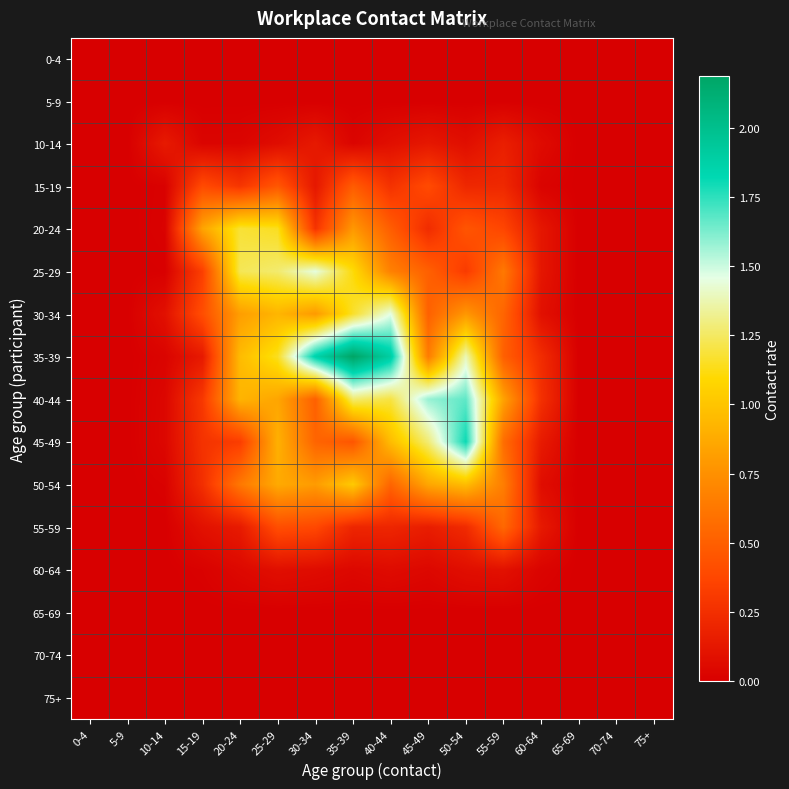

Which series changed the most between 20-24 and 35-39?

35-39